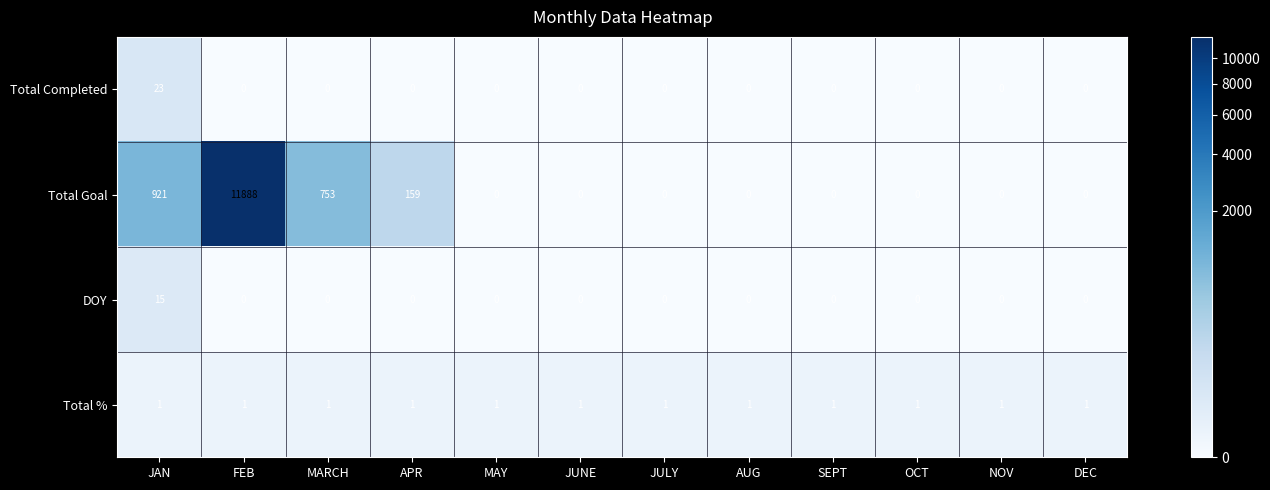

True or false: Total % has a value of 2 at FEB.

False